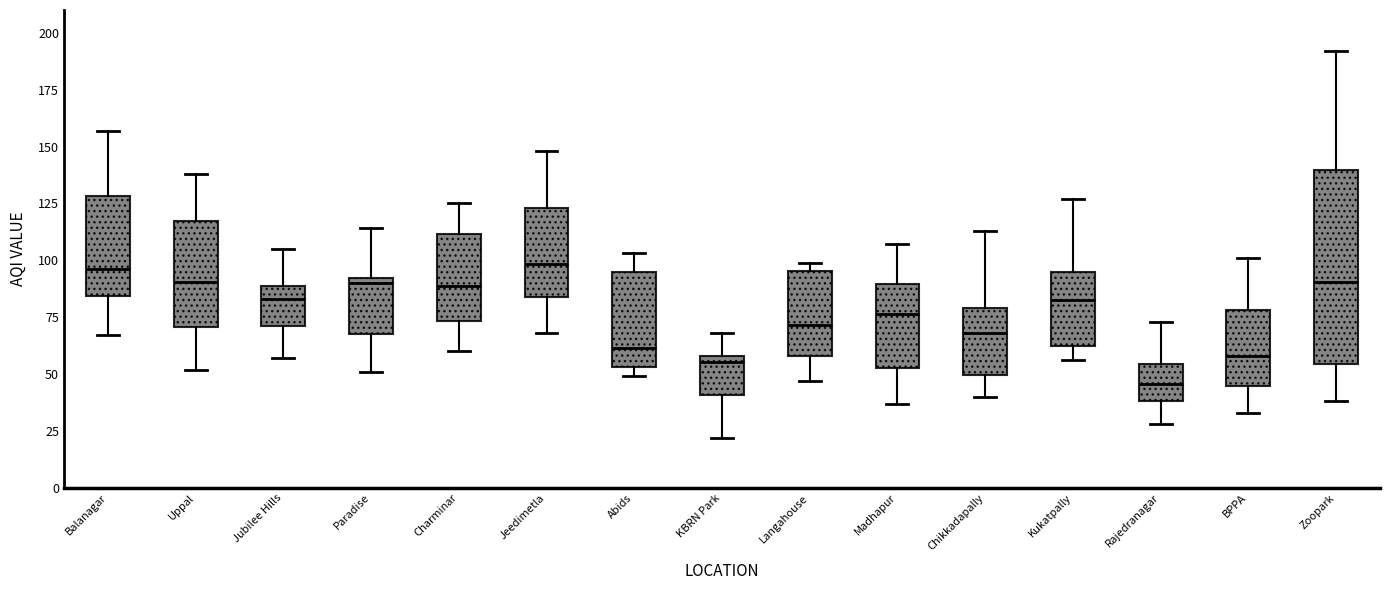

Reading left to right, read every box against the y-axis: the position of its median line, the range the box covers, and the ends of its whiskers. The values are not printed on the chart, so give them approximately, as read against the axis.

Balanagar: median 95, box 85 to 130, whiskers 65 to 155
Uppal: median 90, box 70 to 115, whiskers 50 to 140
Jubilee Hills: median 85, box 70 to 90, whiskers 55 to 105
Paradise: median 90 (just below the box's upper edge), box 70 to 90, whiskers 50 to 115
Charminar: median 90, box 75 to 110, whiskers 60 to 125
Jeedimetla: median 100, box 85 to 125, whiskers 70 to 150
Abids: median 60, box 55 to 95, whiskers 50 to 105
KBRN Park: median 55, box 40 to 60, whiskers 20 to 70
Langahouse: median 70, box 60 to 95, whiskers 45 to 100
Madhapur: median 75, box 55 to 90, whiskers 35 to 105
Chikkadapally: median 70, box 50 to 80, whiskers 40 to 115
Kukatpally: median 85, box 65 to 95, whiskers 55 to 125
Rajedranagar: median 45, box 40 to 55, whiskers 30 to 75
BPPA: median 60, box 45 to 80, whiskers 35 to 100
Zoopark: median 90, box 55 to 140, whiskers 40 to 190